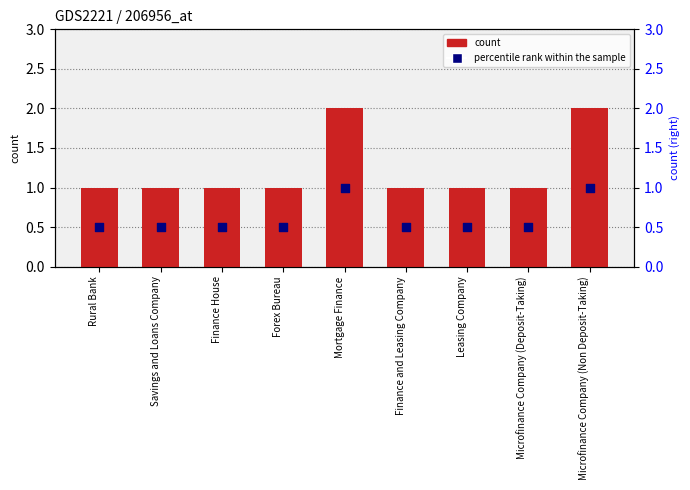

Is the value of col_4 at Finance and Leasing Company greater than the value of percentile rank within the sample at Rural Bank?

Yes